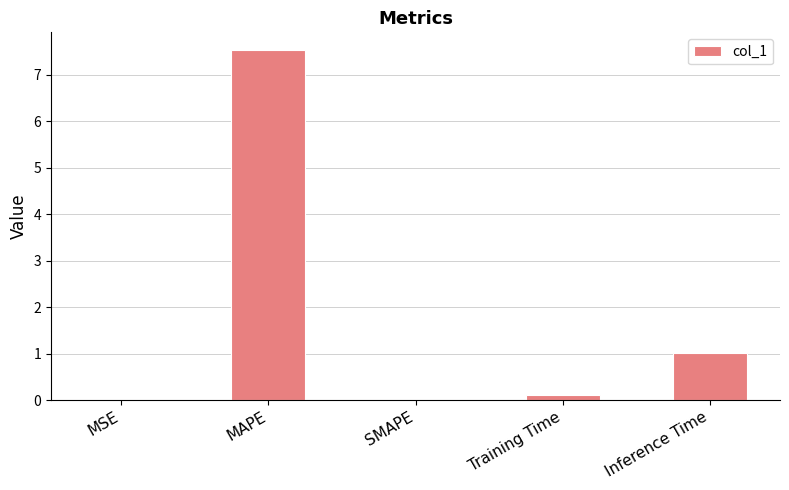

Are the bars grouped side by side (vs. stacked)?

No